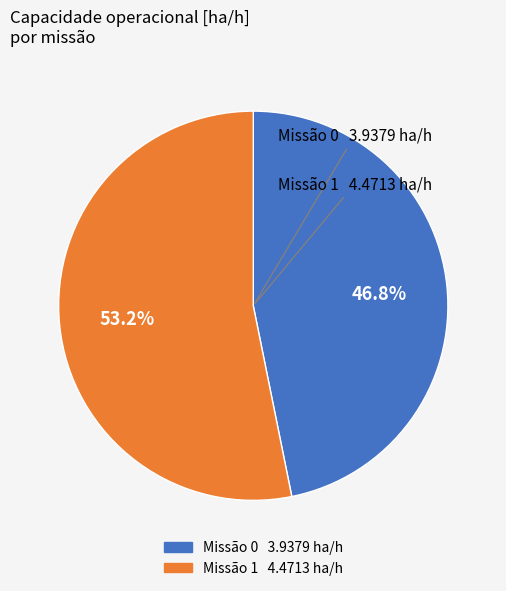

Does any single category account for the majority?

Yes